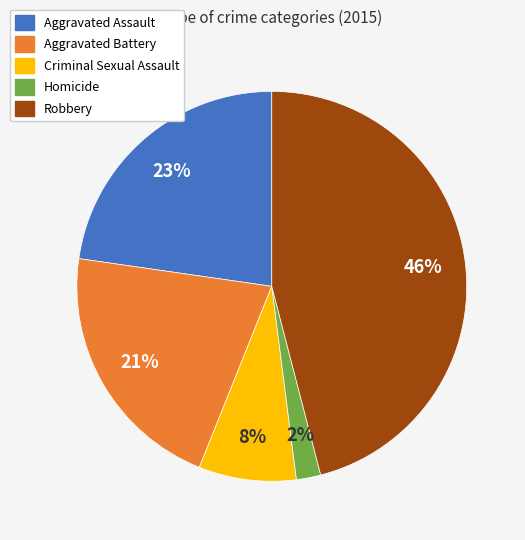

How many segments does this pie chart have?

5